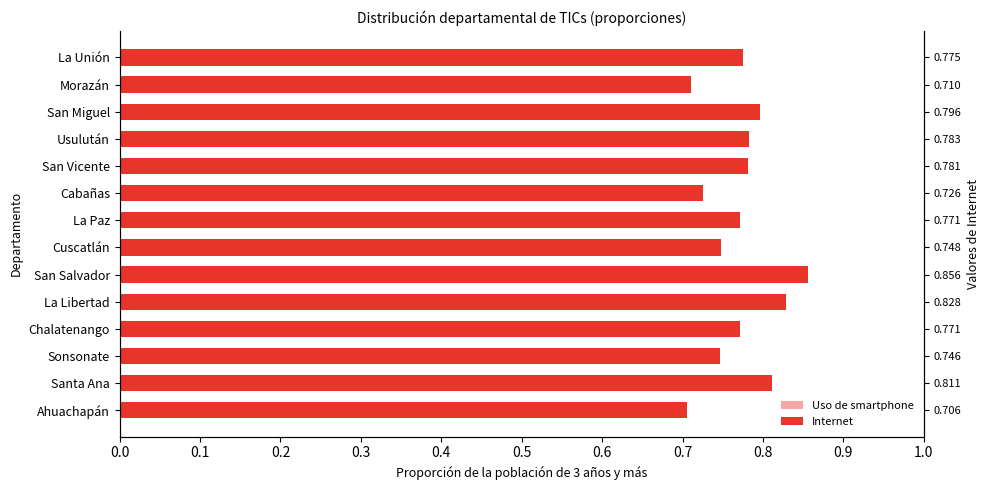

Rank the series by their average value, from lowest to highest.

Uso de smartphone, Internet